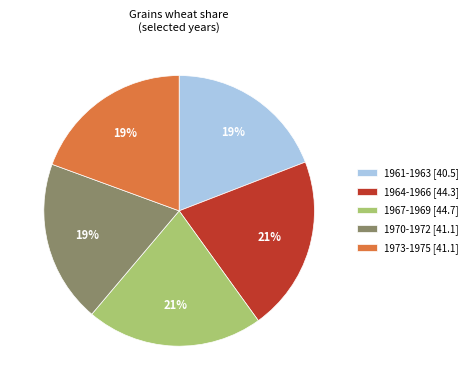

What is the ratio of the value at 1973-1975 [41.1] to the value at 1970-1972 [41.1]?

1.0